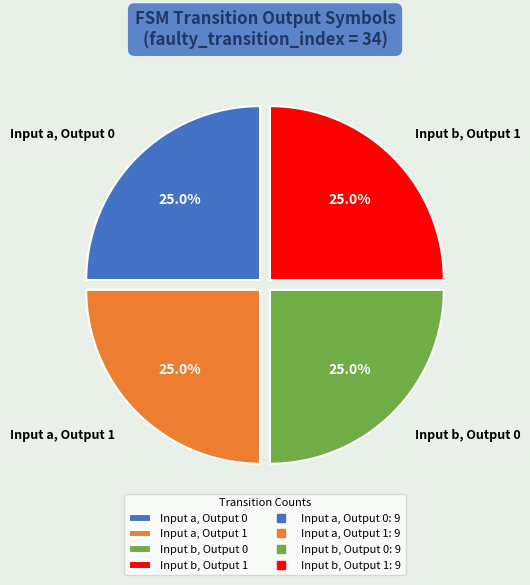

How many slices are in this pie chart?

4